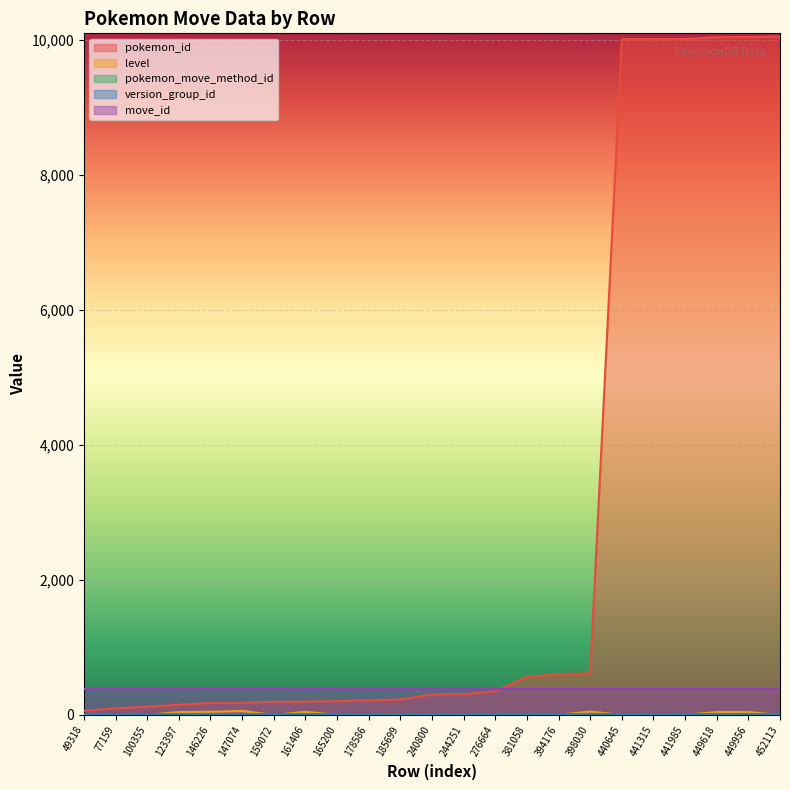

How many distinct data groups are displayed?

5